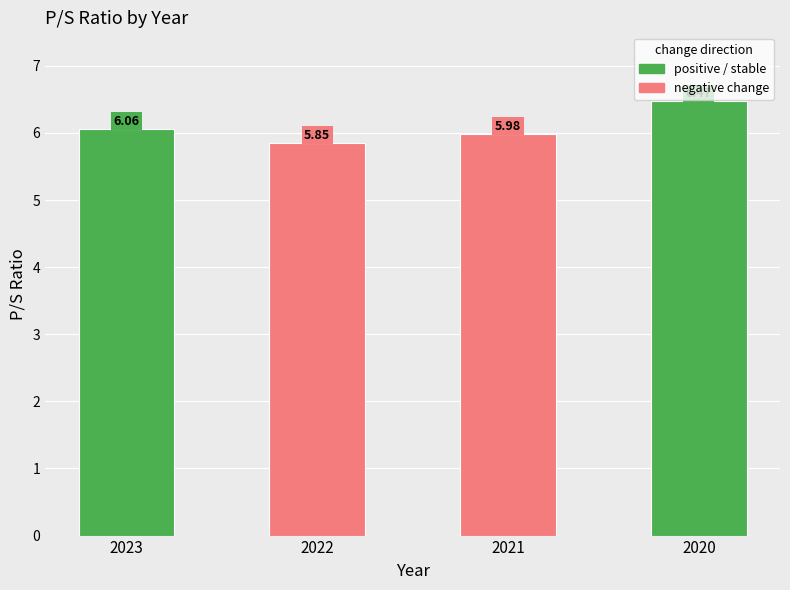

Between 2023 and 2021, which is larger?

2023